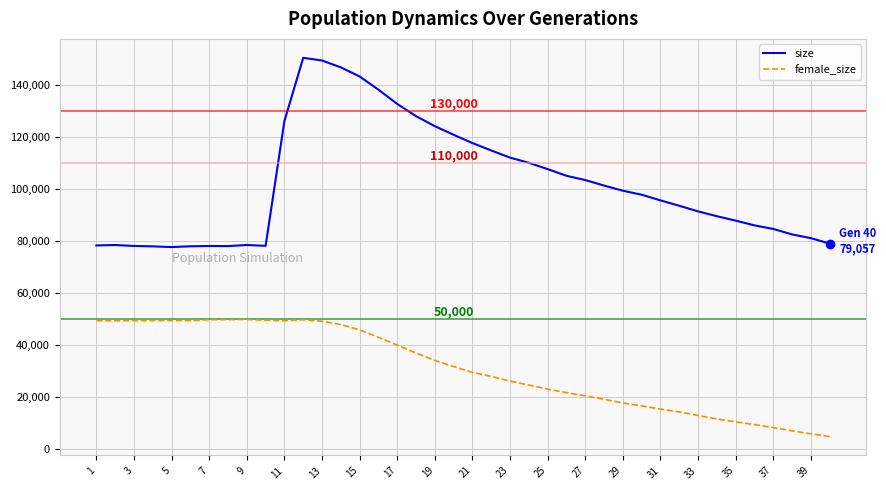

What is the maximum value shown in the chart?

150529